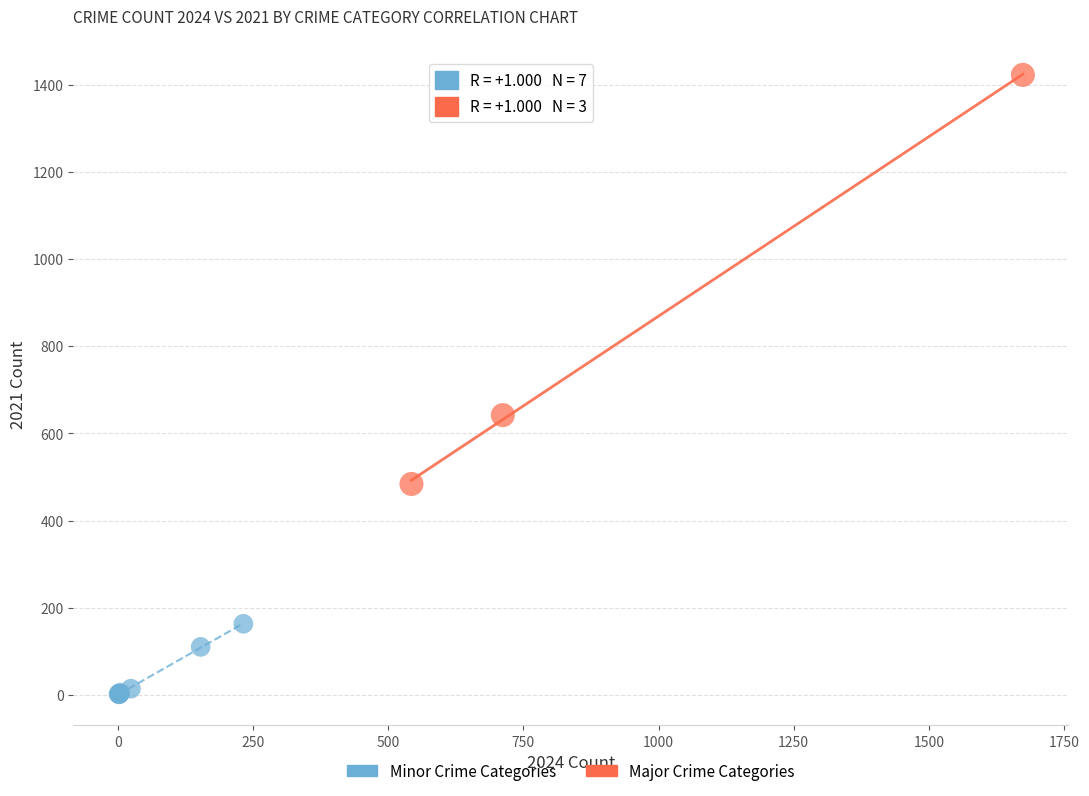

Which series contains the highest Y value?

Major Crime Categories